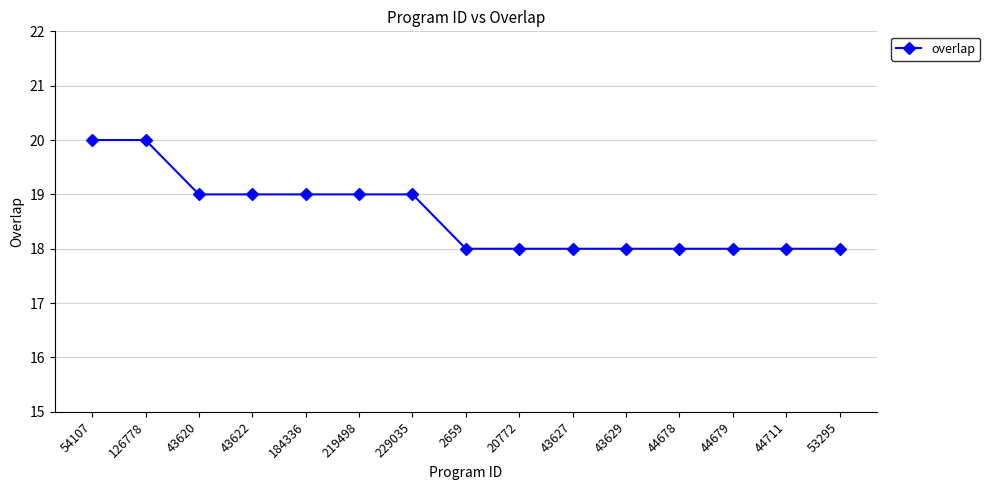

What is the average value?

19